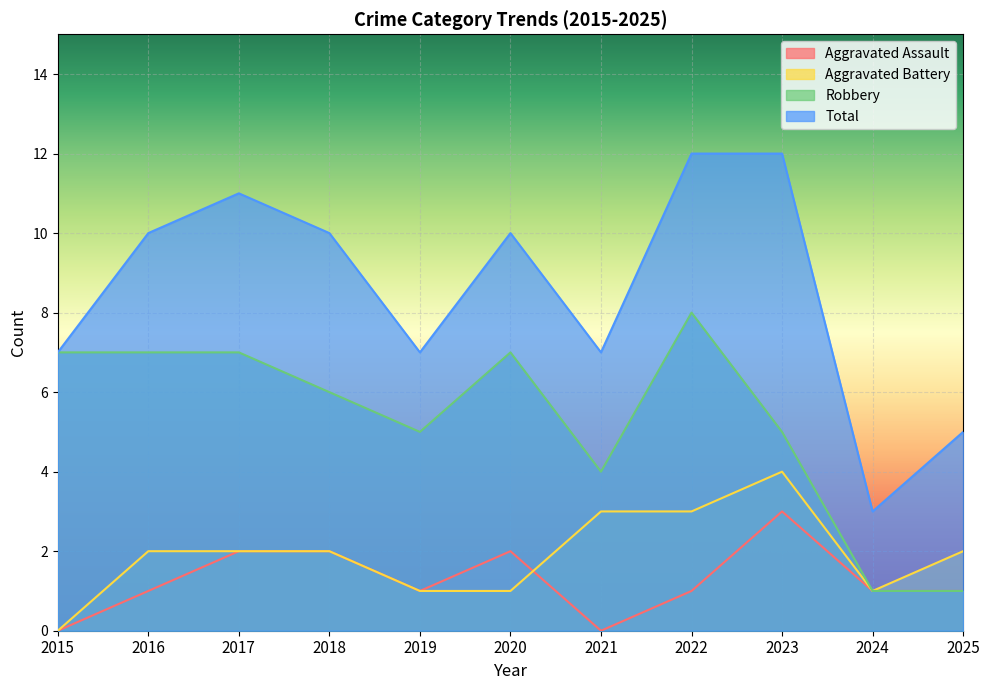

True or false: Total and Aggravated Assault cross at least once.

False